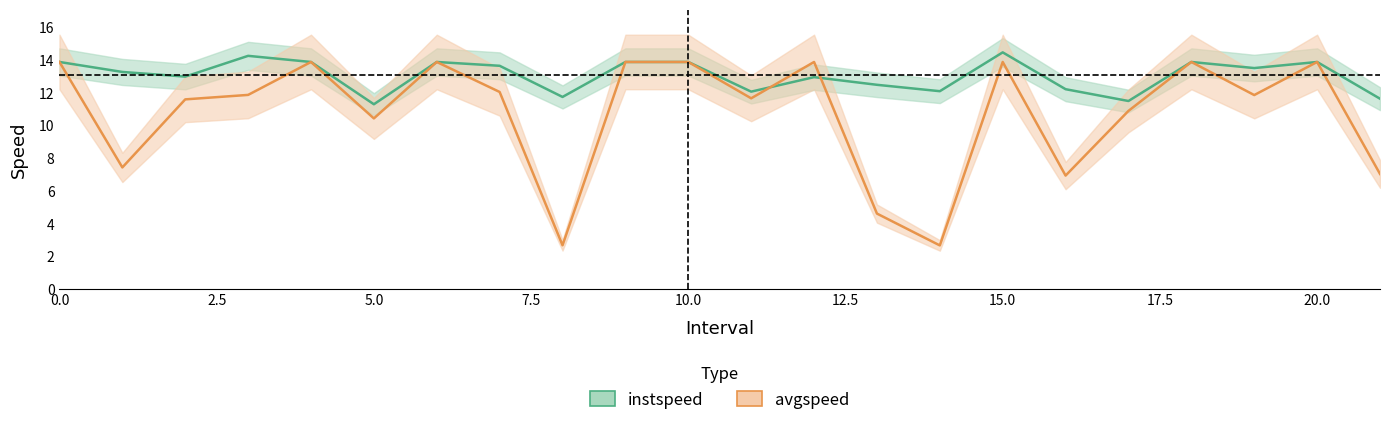

Between 17 and 12, which is larger?

12